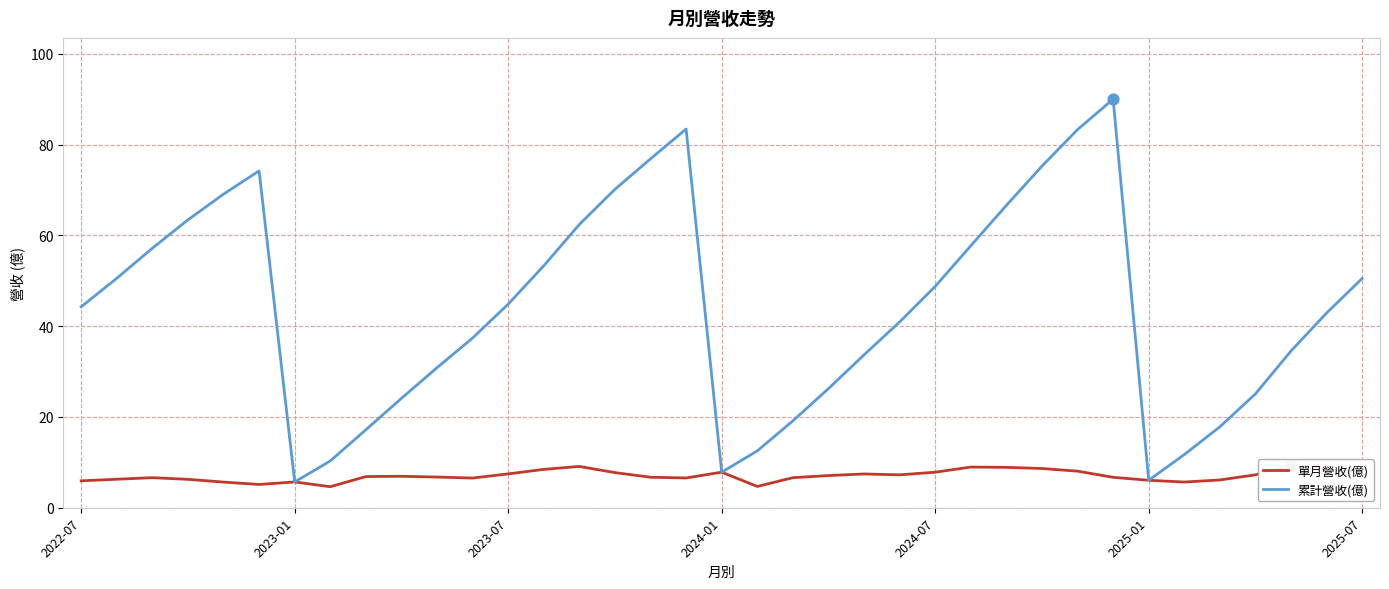

True or false: 累計營收(億) has a value of 77.5 at 2025-07.

False